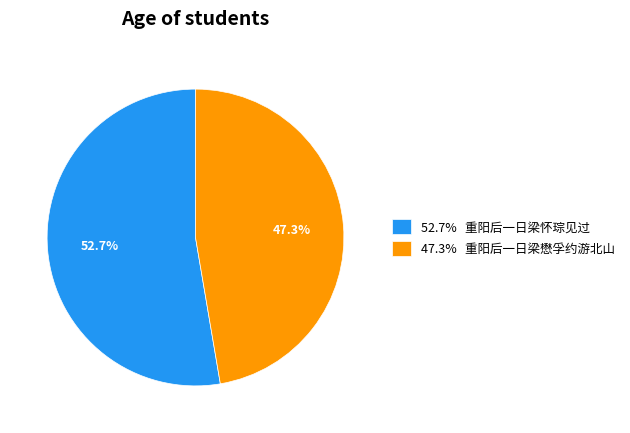

What is the majority slice?

52.7% 重阳后一日梁怀琮见过